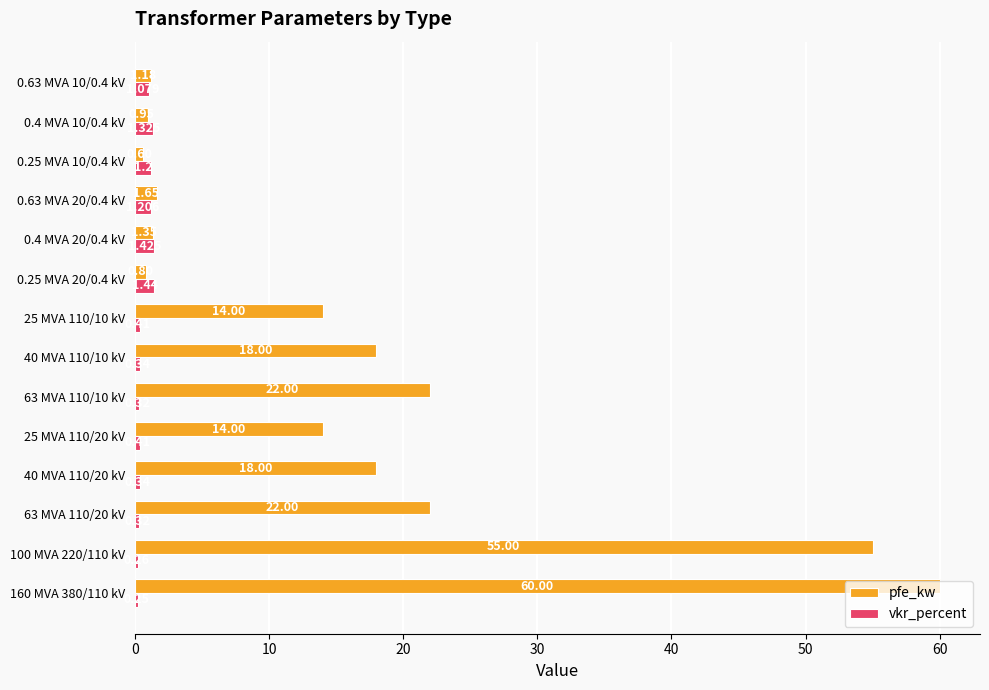

What is the difference between the maximum and second lowest values in the pfe_kw series?

59.2